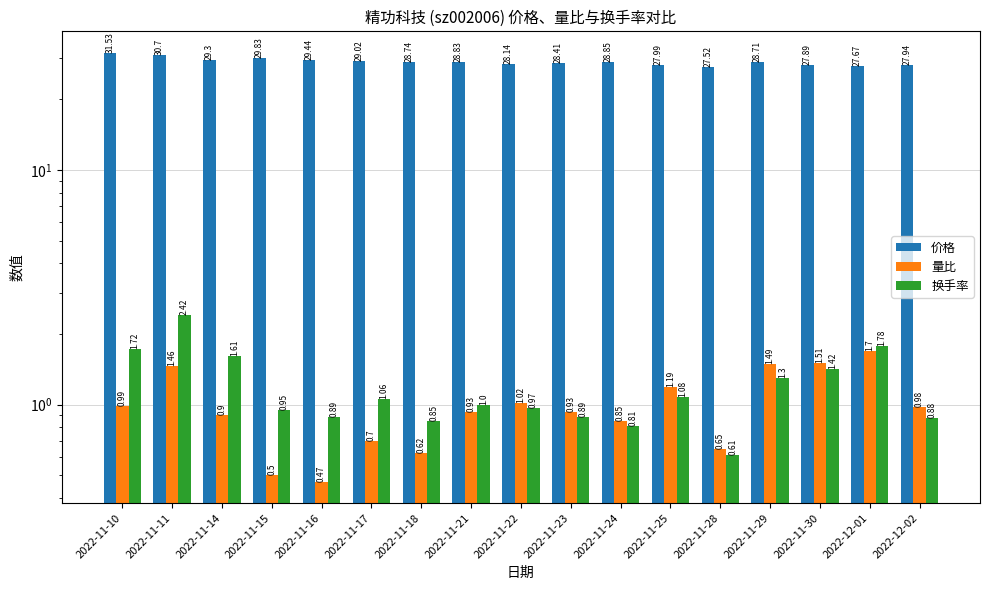

What is the value of the 价格 bar at the 11th from the left?

28.9